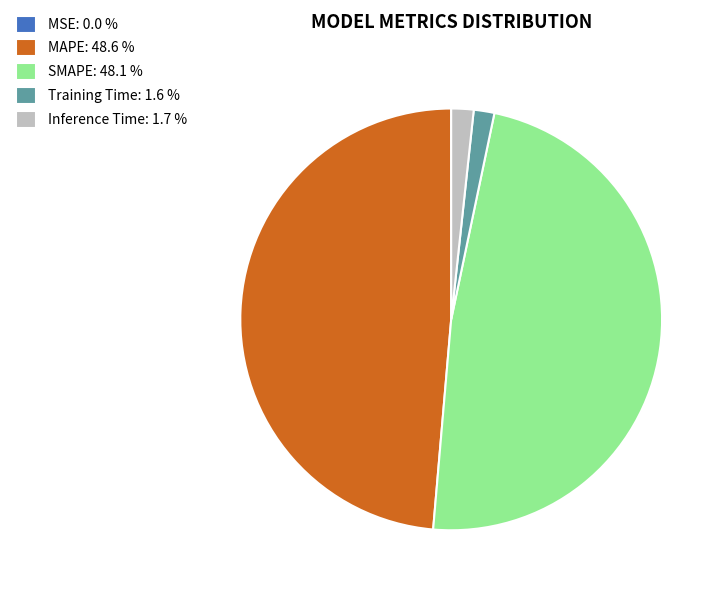

Between MAPE and SMAPE, which is larger?

MAPE